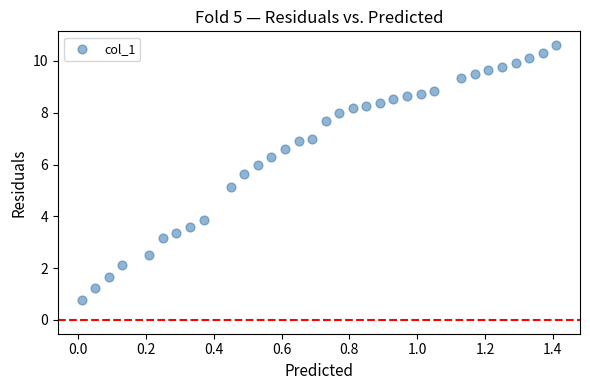

What is the range of Y values (max minus min)?

9.8